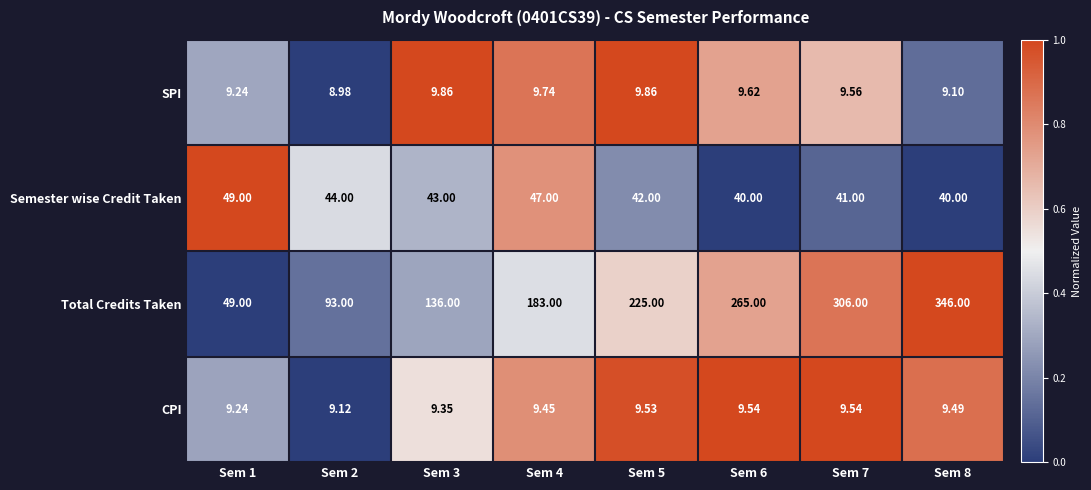

Which series changed the most between Sem 2 and Sem 4?

Total Credits Taken